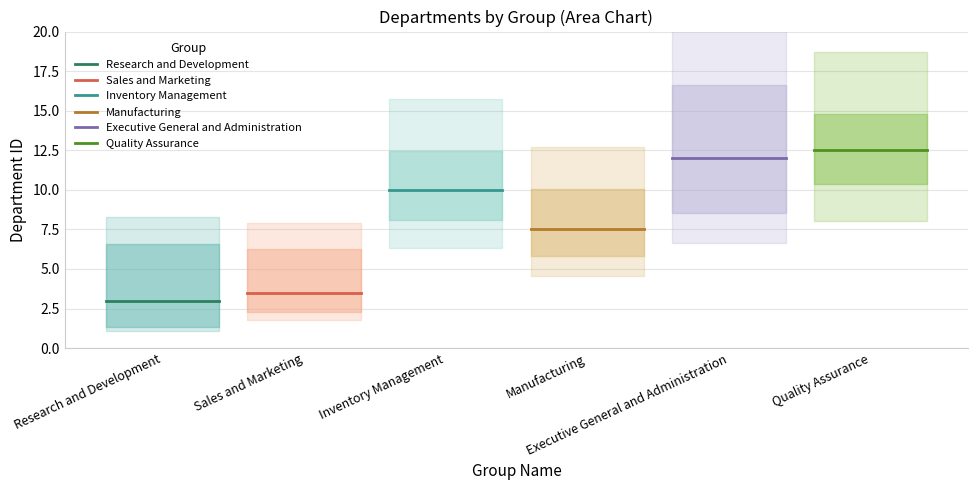

True or false: Inventory Management has more than 2 interior local peaks.

False